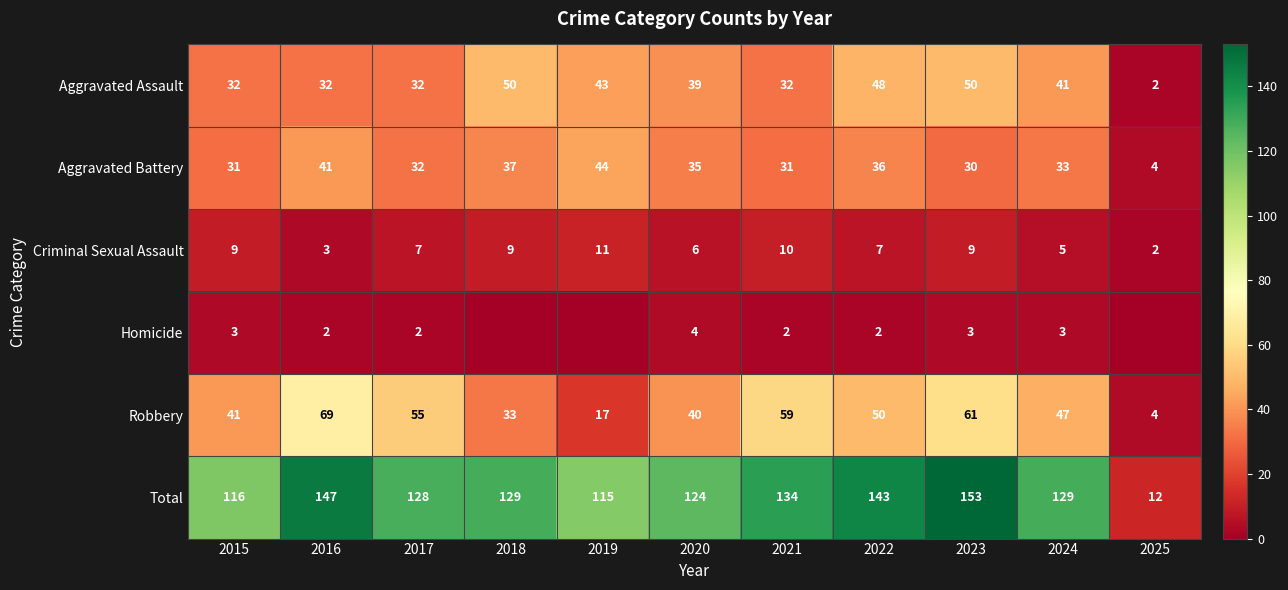

Is it true that Total equals 193 at 2016?

False